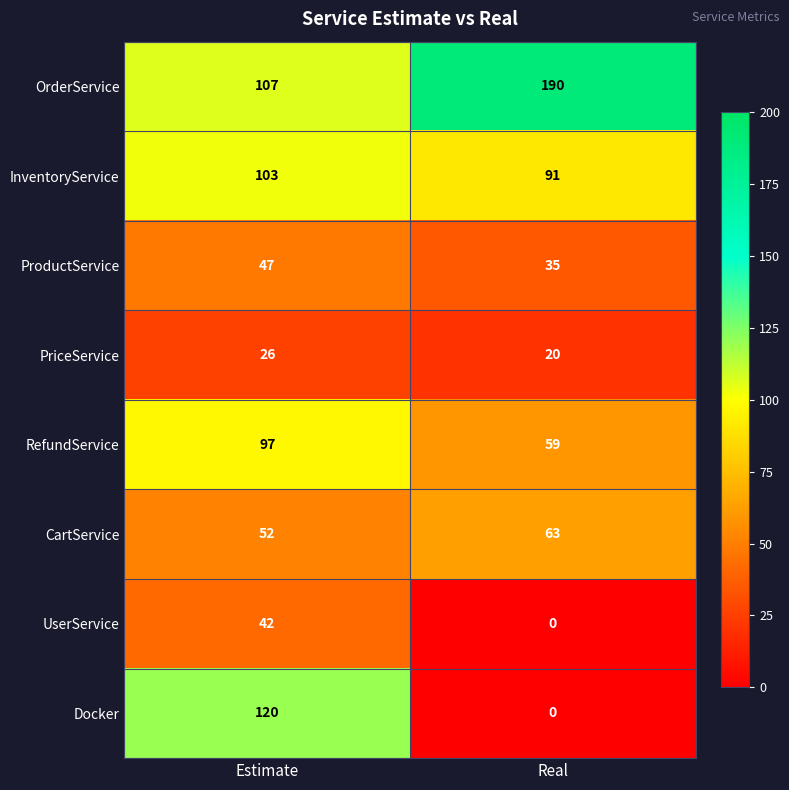

Is the value of PriceService at Estimate greater than the value of OrderService at Real?

No